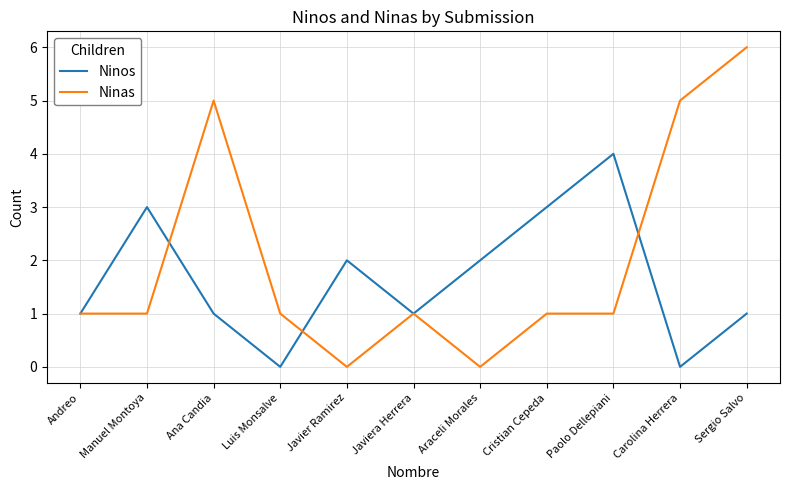

After their last crossing, which series has the higher values: Ninas or Ninos?

Ninas